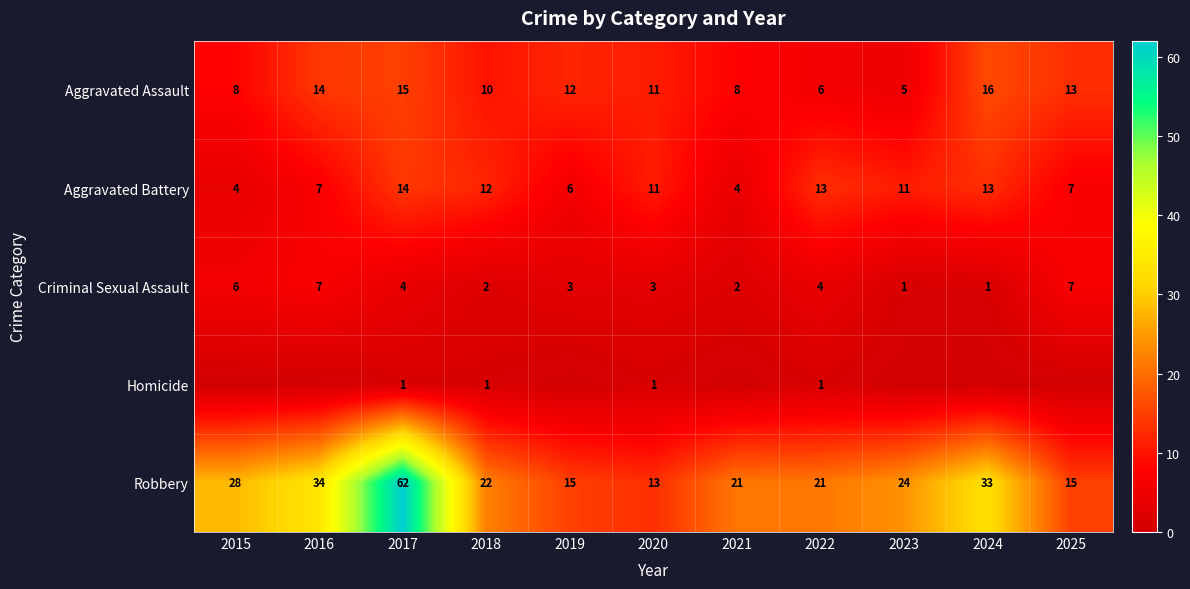

What is the minimum value for Aggravated Battery?

4